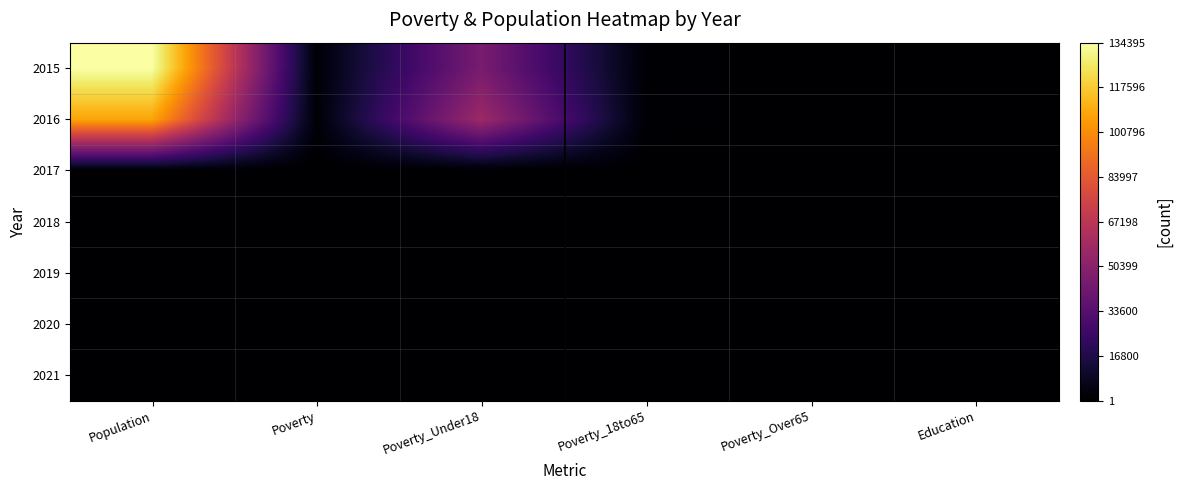

What is the spread (max minus min) of values at Poverty_Over65?

28